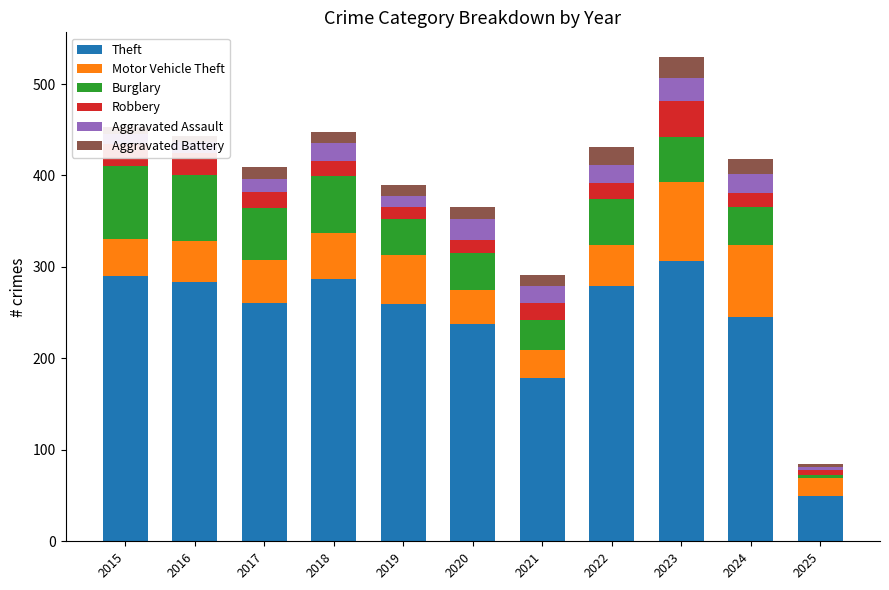

At which category is the sum across all series the highest?

2023